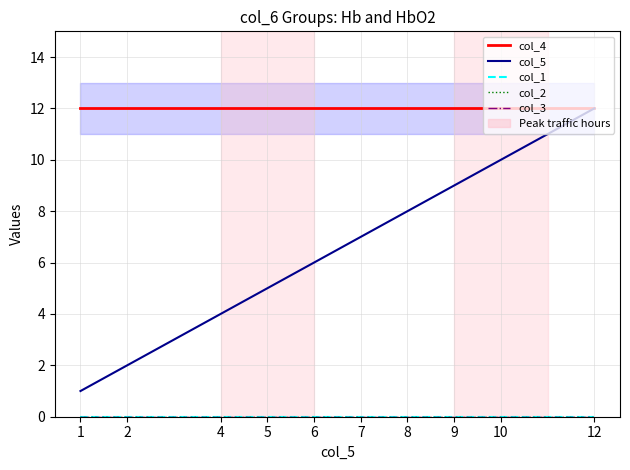

At 9, list the series in order from largest to smallest.

col_4, col_5, col_1, col_2, col_3